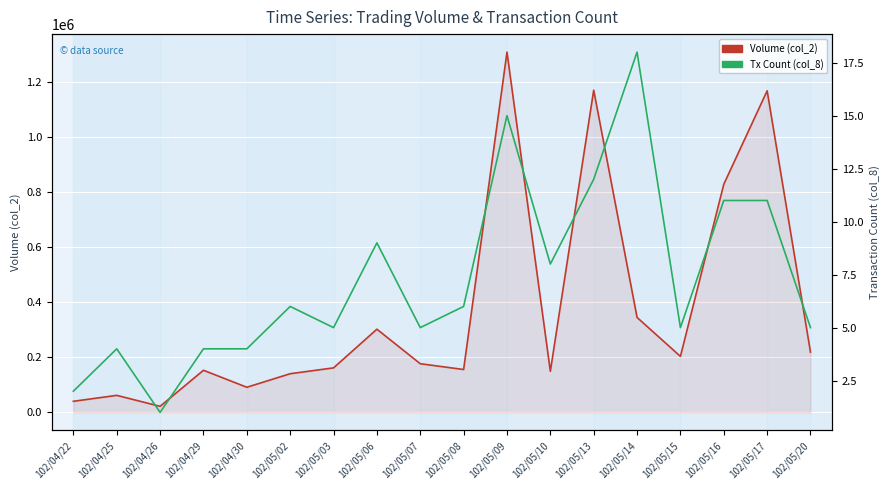

What is the smallest value displayed?

1